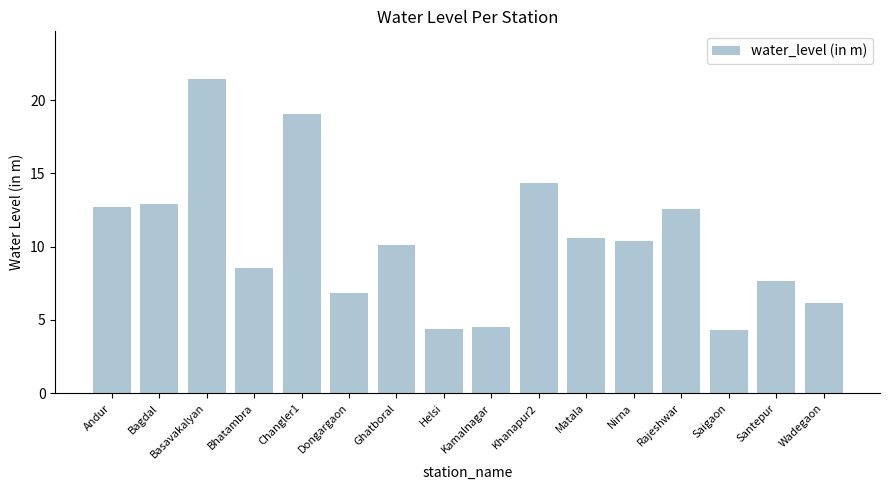

The chart shows a value of 21.5 at Basavakalyan. True or false?

True